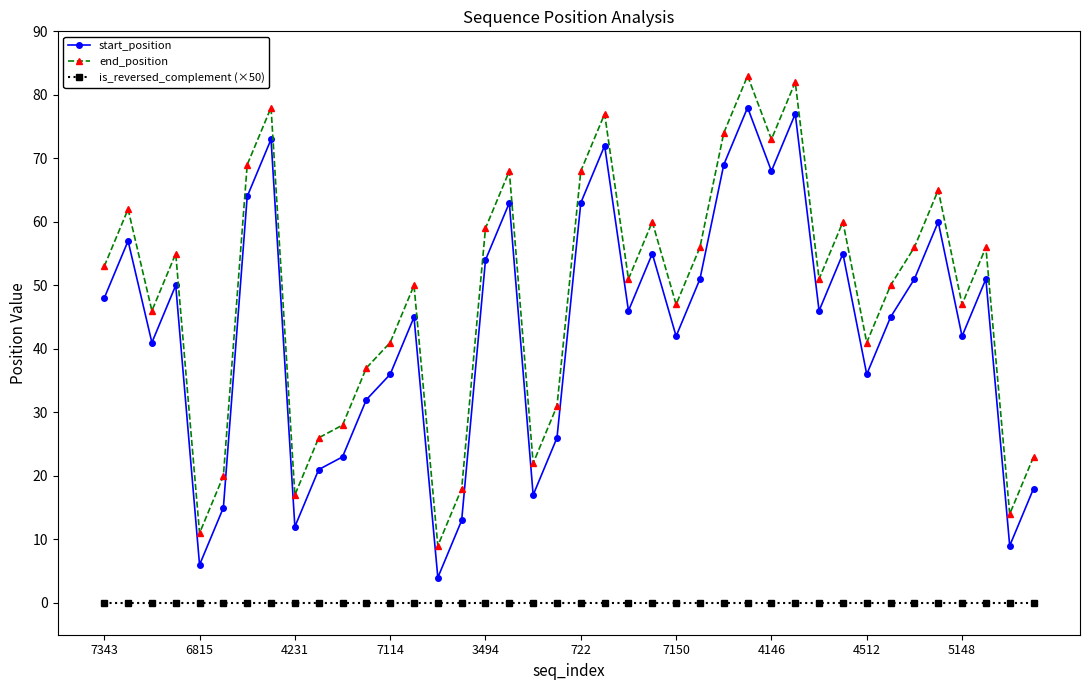

How many interior local peaks does the start_position series have?

12